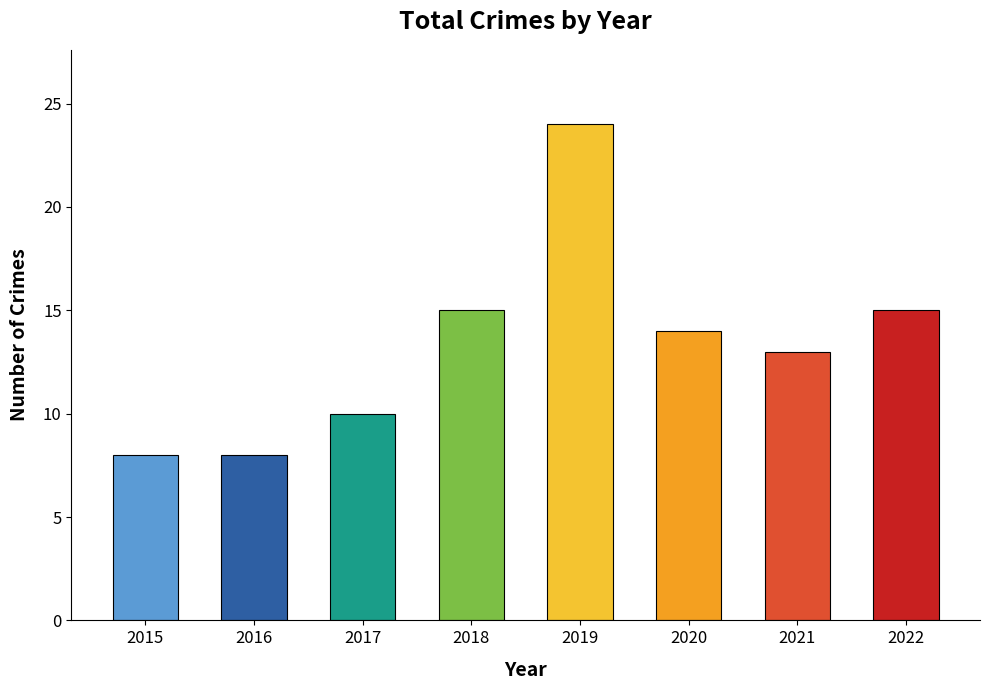

How many data points does each series have?

8